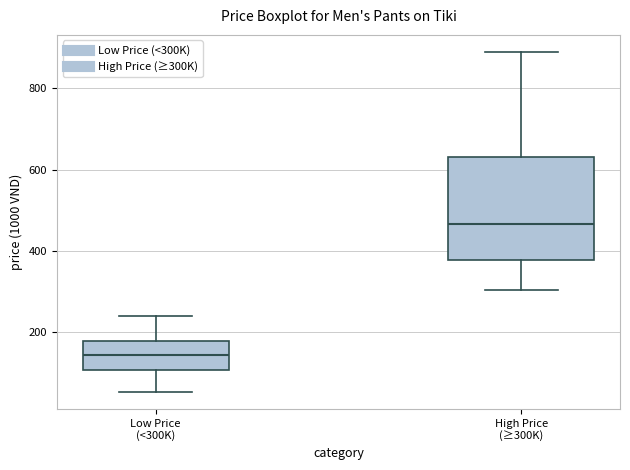

Reading left to right, transcribe this box plot: for each box, give where its median line is, the range the box spans, and where its two whiskers end, as read against the y-axis. The values are not printed on the chart, so give them approximately, as read against the axis.

Low Price (<300K): median 140, box 100 to 180, whiskers 60 to 240
High Price (≥300K): median 460, box 380 to 640, whiskers 300 to 880